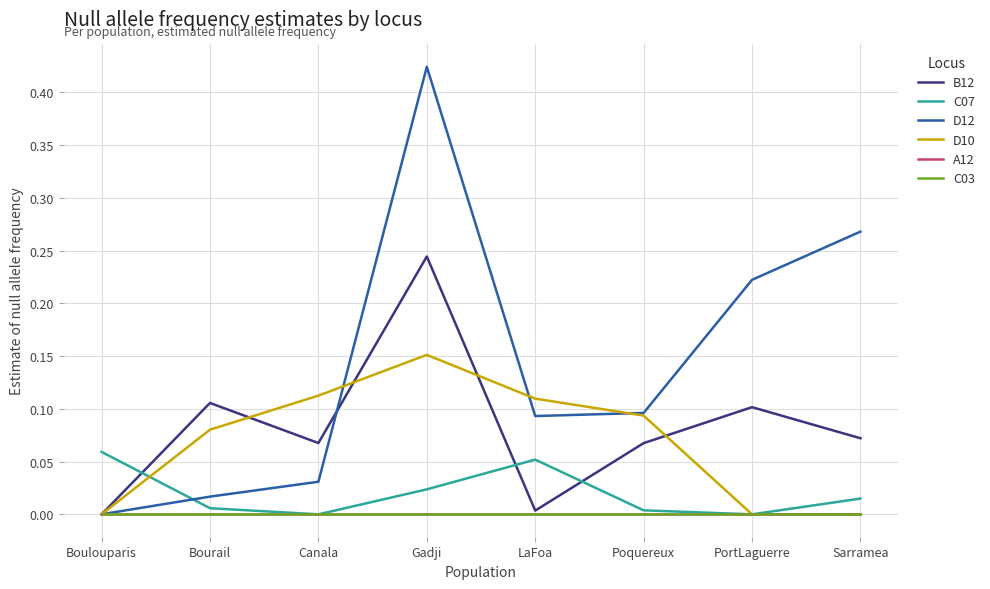

Is this an area chart (filled region under the line)?

No